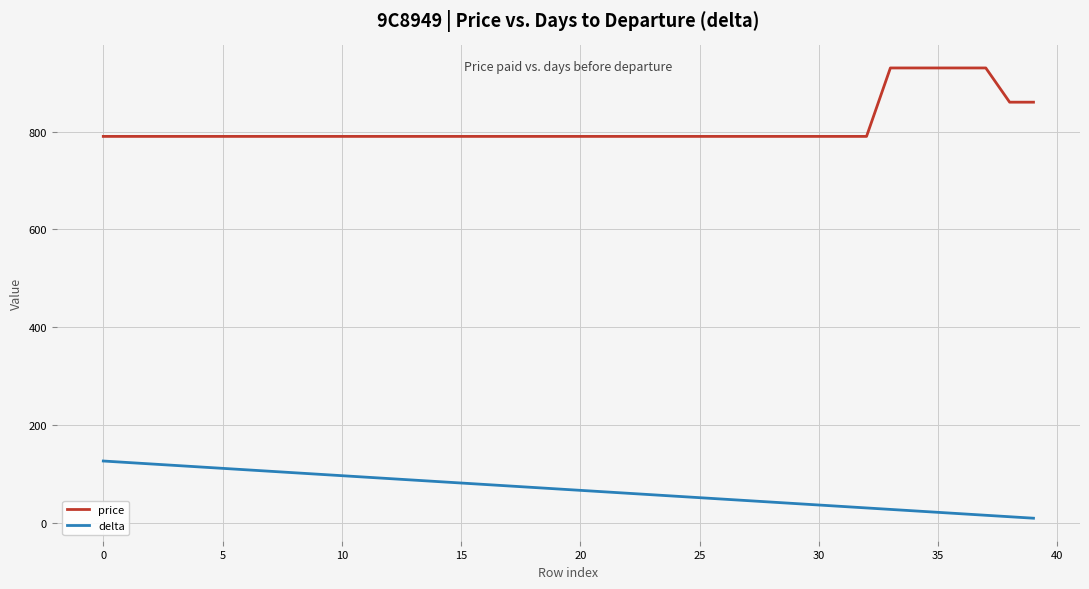

What is the sum of all price values?

32440